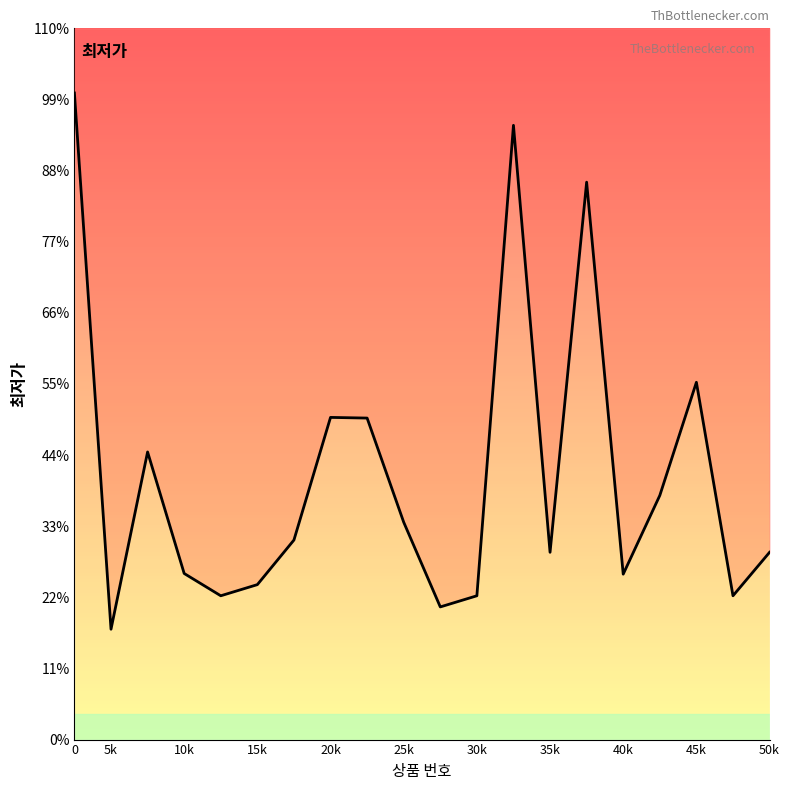

How many interior local valleys (lower than both neighbors) does the data have?

6